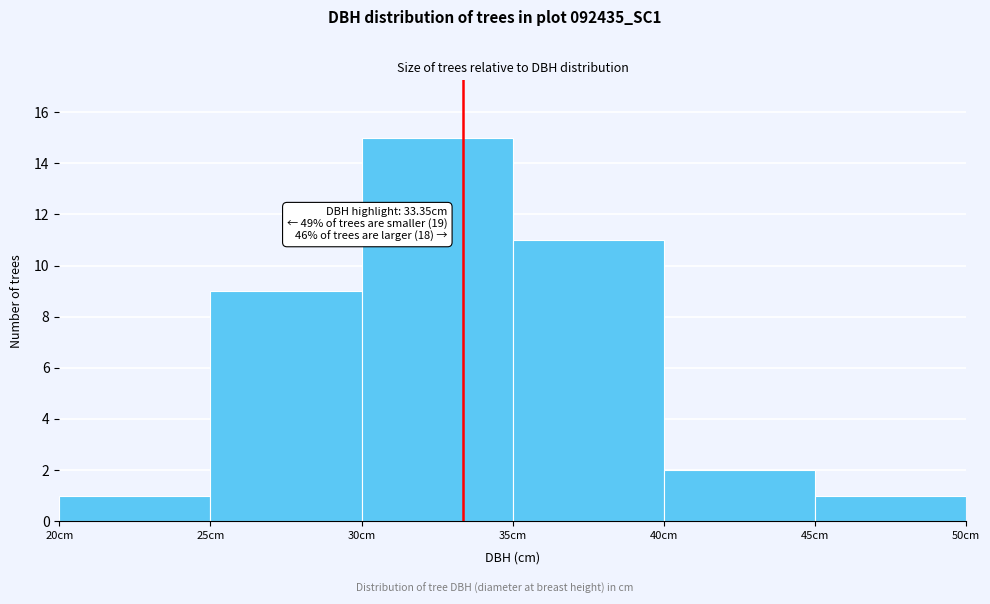

Which range on the x-axis has the tallest bar?

30 to 35